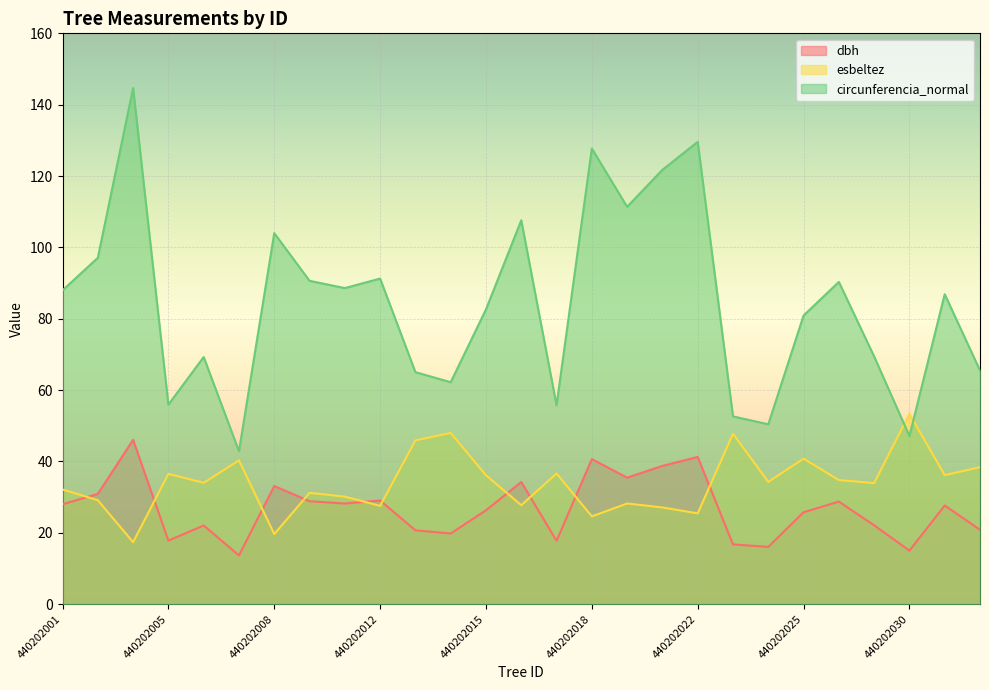

Reading right to left, list all the values displayed in this chart.

dbh: 440202032=20.9	440202031=27.6	440202030=15.0	440202029=22.1	440202028=28.8	440202025=25.8	440202024=16.1	440202023=16.8	440202022=41.2	440202021=38.8	440202020=35.5	440202018=40.6	440202017=17.8	440202016=34.2	440202015=26.3	440202014=19.8	440202013=20.7	440202012=29.1	440202011=28.2	440202010=28.9	440202008=33.1	440202007=13.7	440202006=22.1	440202005=17.8	440202004=46.0	440202002=30.9	440202001=28.0
esbeltez: 440202032=38.4	440202031=36.2	440202030=53.3	440202029=33.9	440202028=34.8	440202025=40.8	440202024=34.3	440202023=47.8	440202022=25.4	440202021=27.1	440202020=28.2	440202018=24.6	440202017=36.6	440202016=27.7	440202015=36.1	440202014=48.0	440202013=45.9	440202012=27.5	440202011=30.1	440202010=31.2	440202008=19.6	440202007=40.3	440202006=34.0	440202005=36.5	440202004=17.4	440202002=29.1	440202001=32.1
circunferencia_normal: 440202032=65.5	440202031=86.9	440202030=47.1	440202029=69.4	440202028=90.3	440202025=80.9	440202024=50.4	440202023=52.6	440202022=129.6	440202021=121.7	440202020=111.4	440202018=127.7	440202017=55.8	440202016=107.6	440202015=82.6	440202014=62.2	440202013=65.0	440202012=91.3	440202011=88.6	440202010=90.6	440202008=104.0	440202007=42.9	440202006=69.3	440202005=55.9	440202004=144.7	440202002=97.1	440202001=88.0